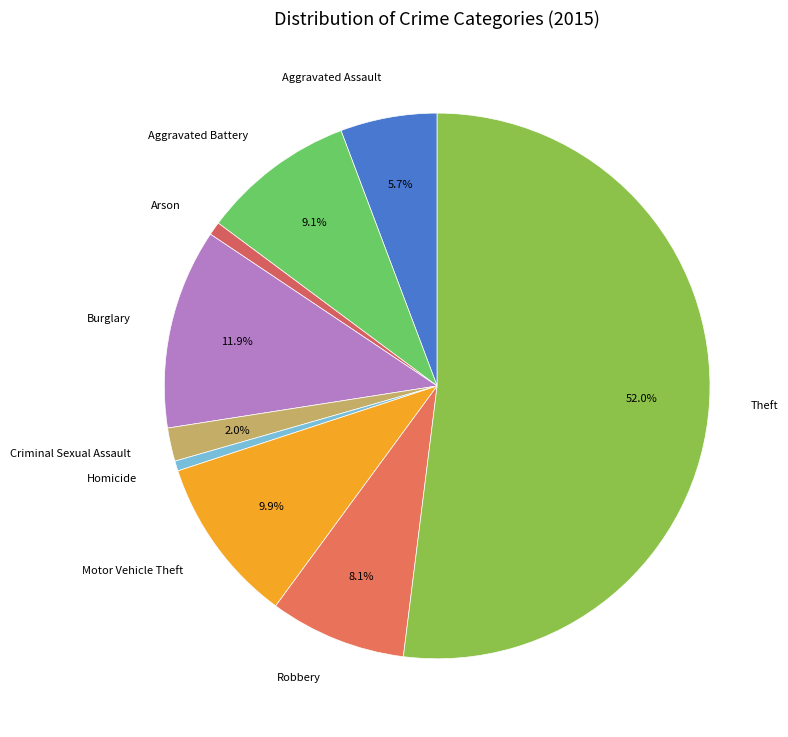

What is the majority slice?

Theft